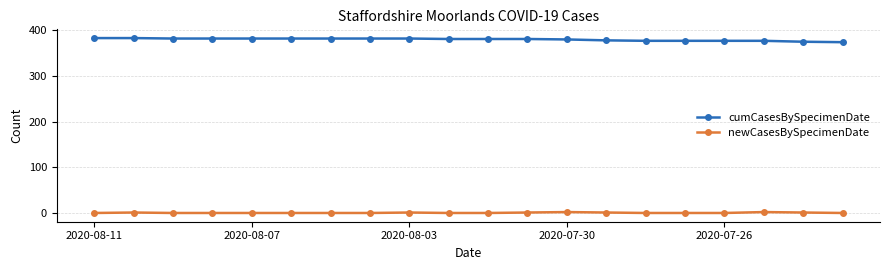

True or false: cumCasesBySpecimenDate and newCasesBySpecimenDate cross at least once.

False